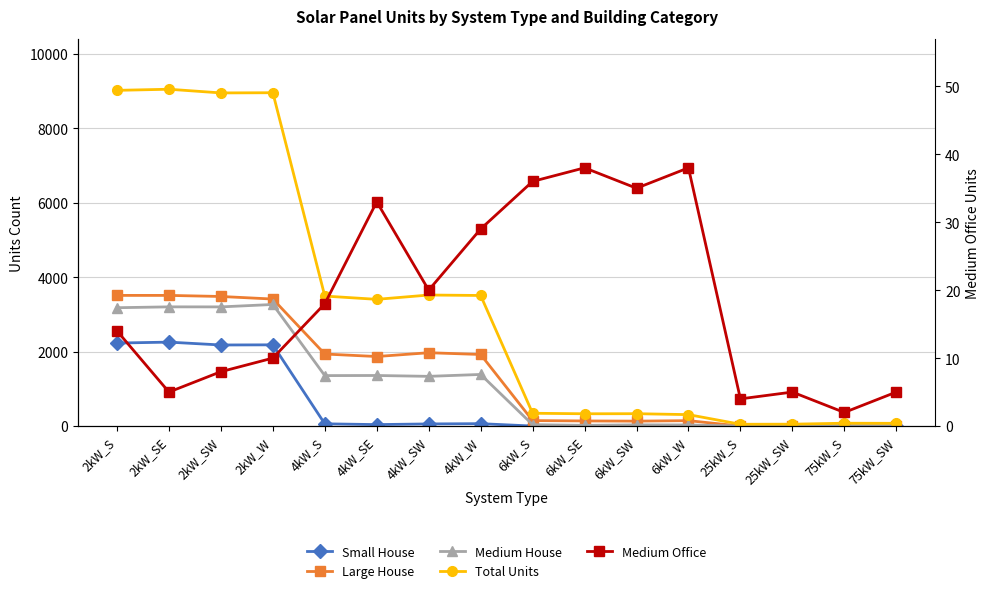

Is it true that Large House equals 231 at 6kW_SW?

False